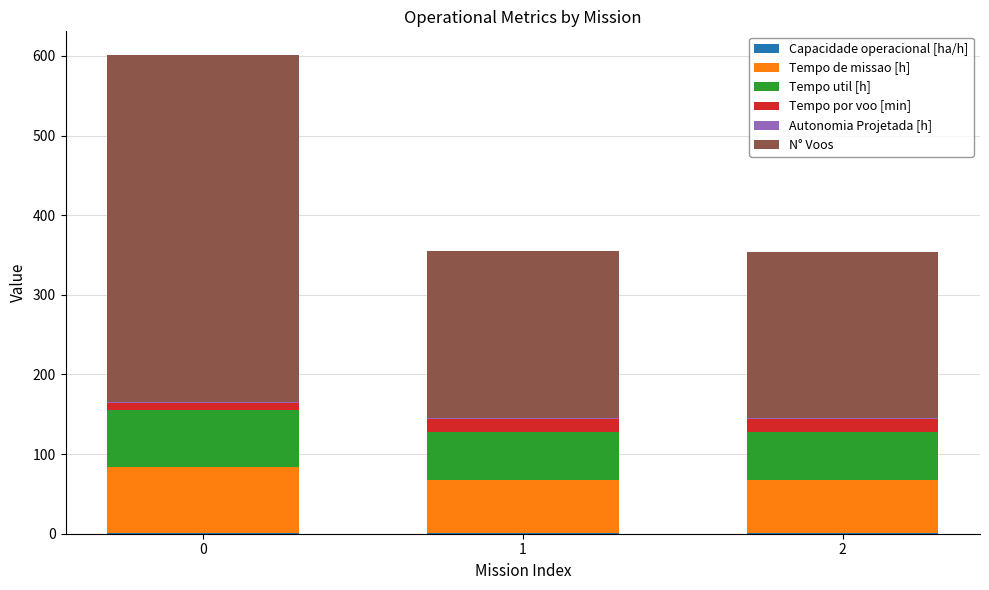

Which series changed the most between 0 and 1?

N° Voos